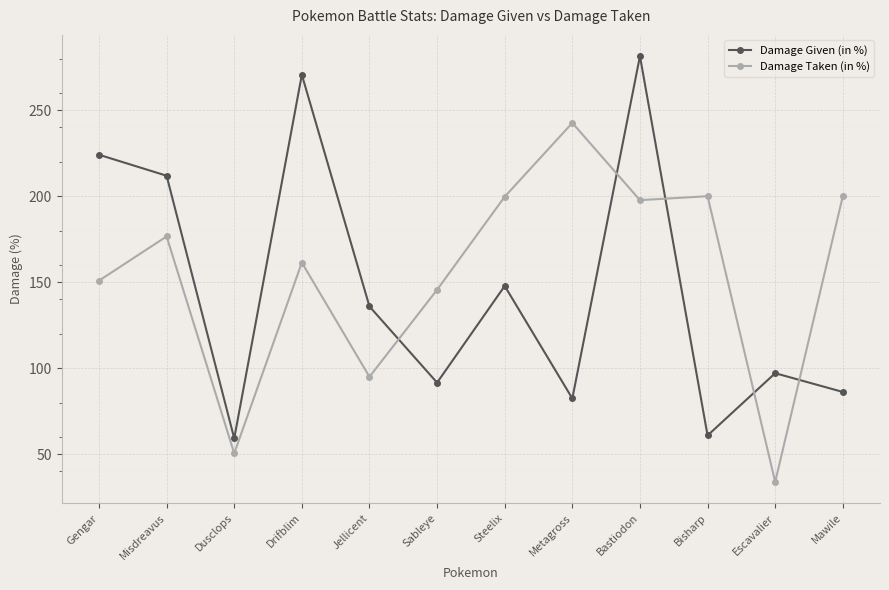

How many times do Damage Taken (in %) and Damage Given (in %) cross each other?

5